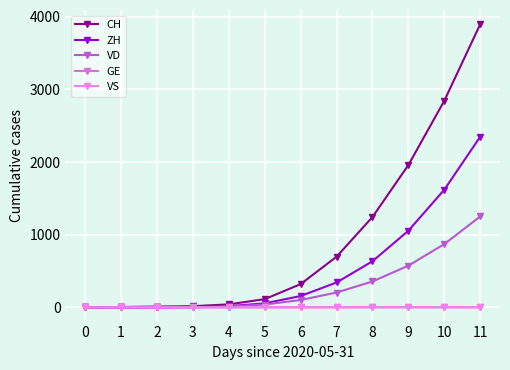

How many lines are shown in the chart?

5